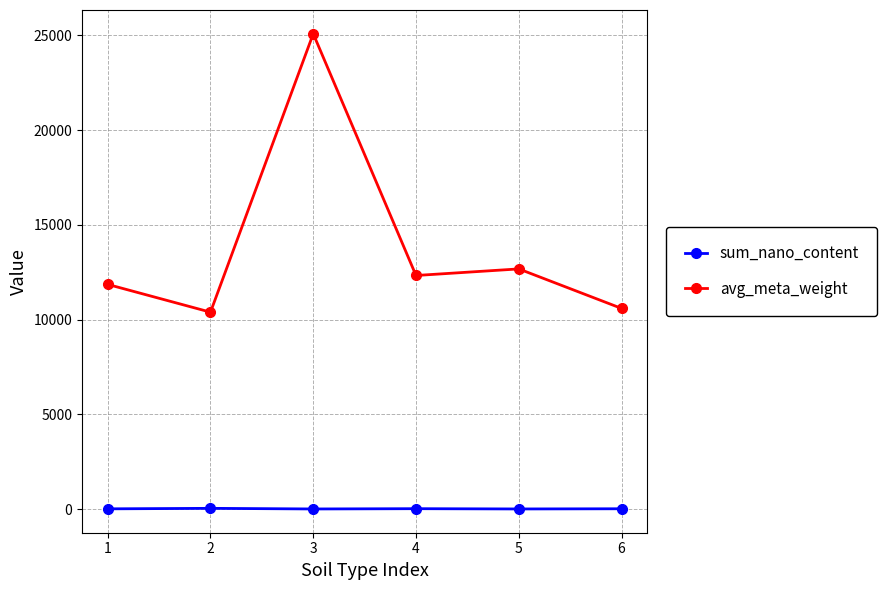

How many distinct data groups are displayed?

2